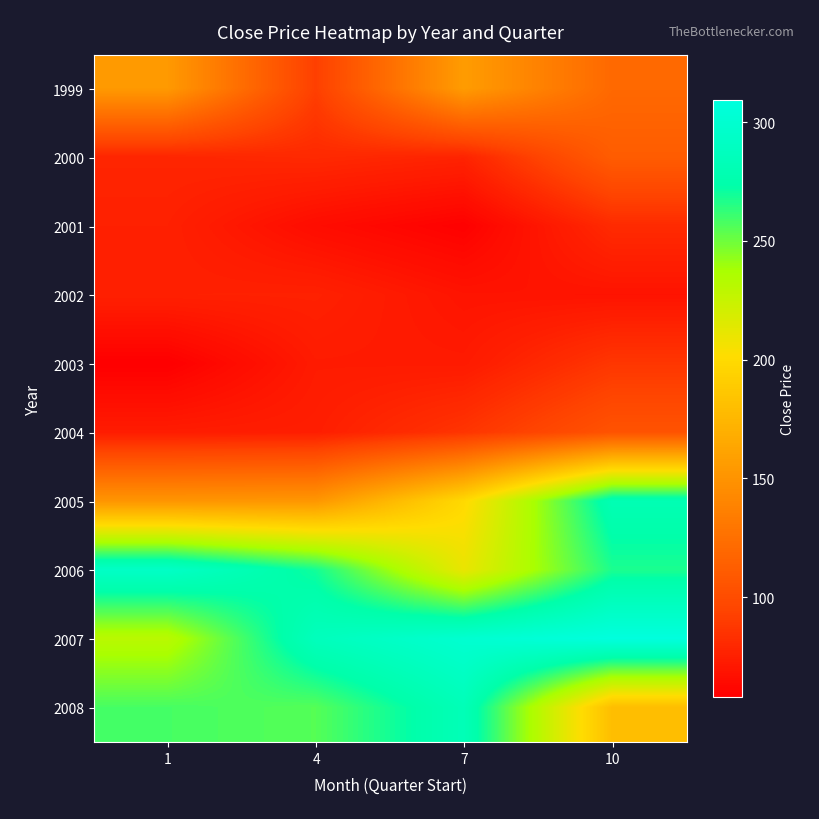

Which series changed the most between 1 and 4?

1999